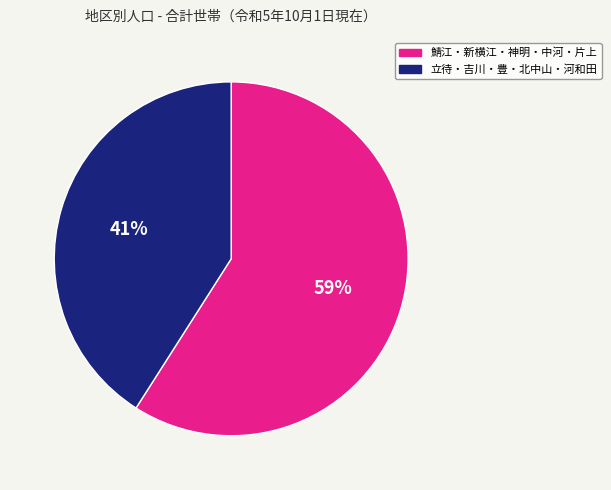

How many segments does this pie chart have?

2